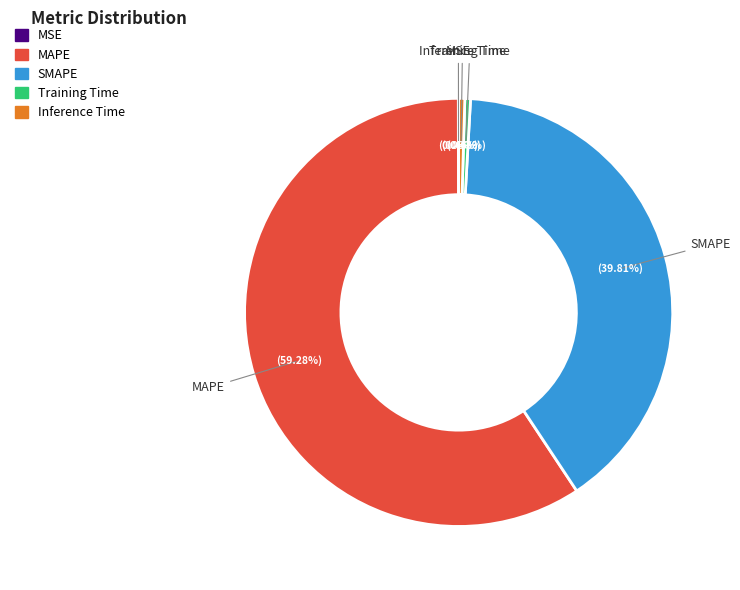

What is the largest slice in the pie chart?

MAPE